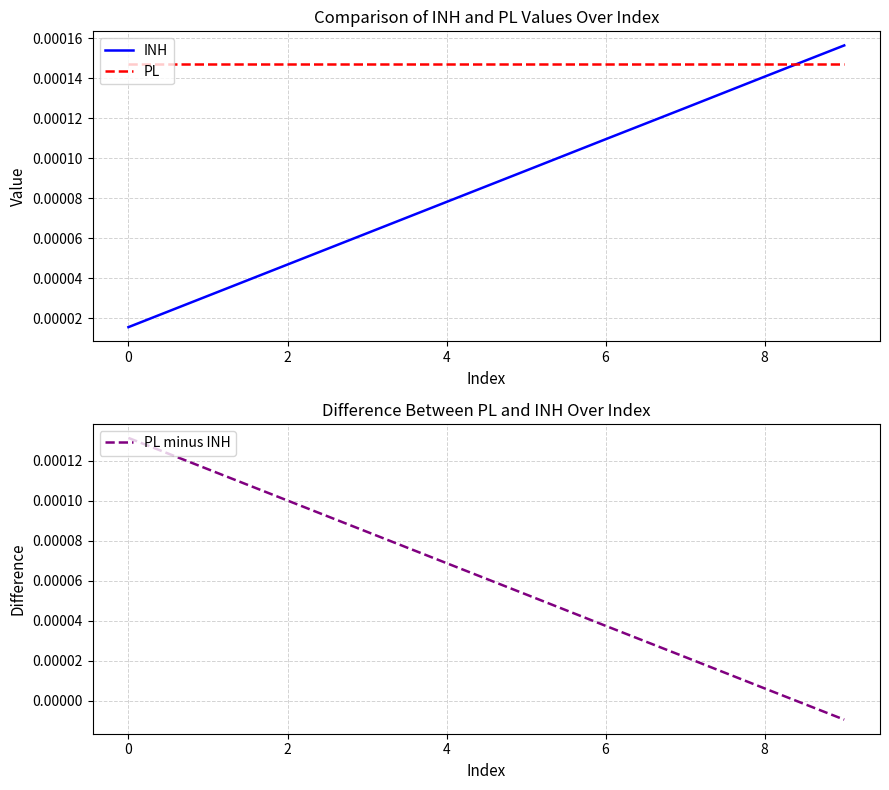

Does the chart display data point markers on the line(s)?

No